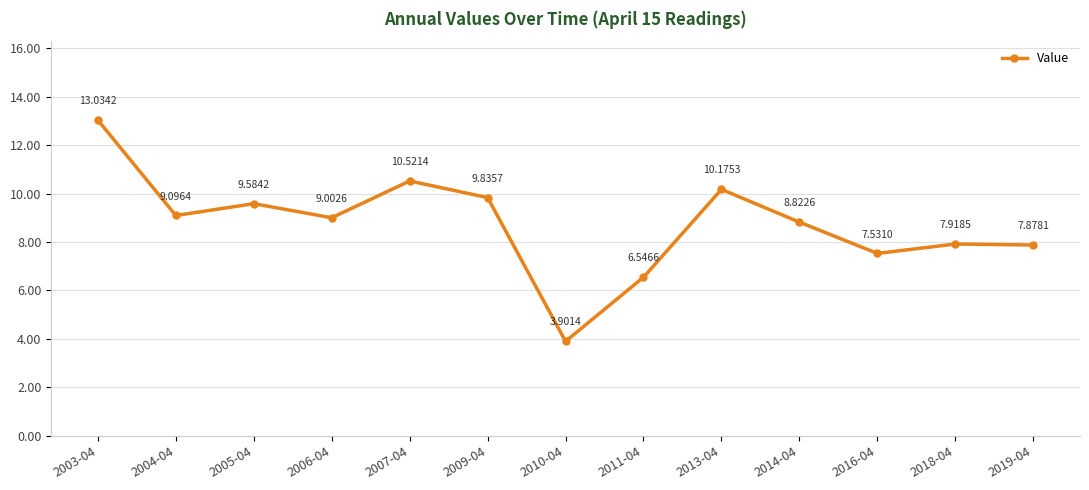

What value does the data have at 2007-04?

10.5